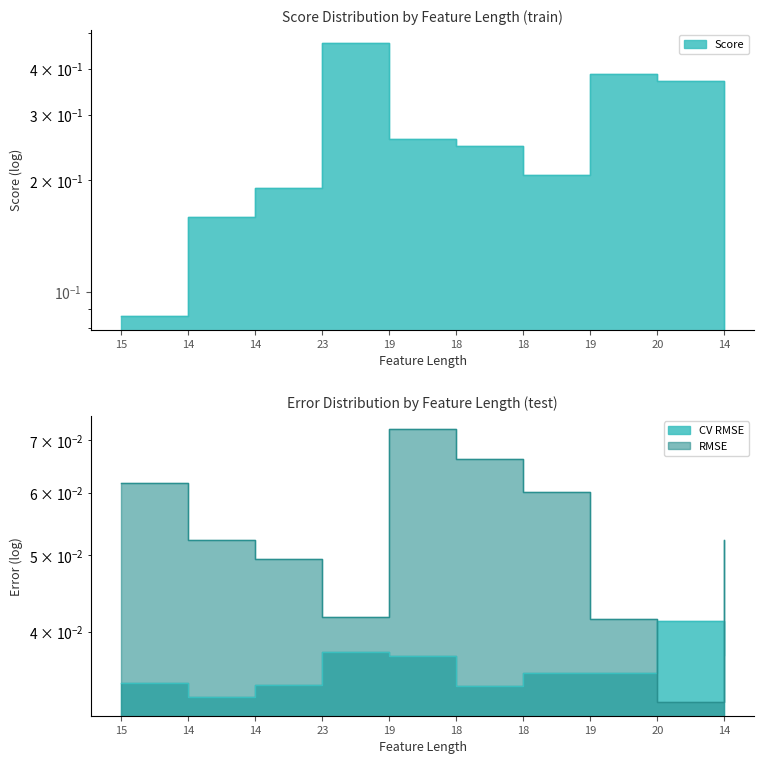

What is the label of the 9th point from the right?

14